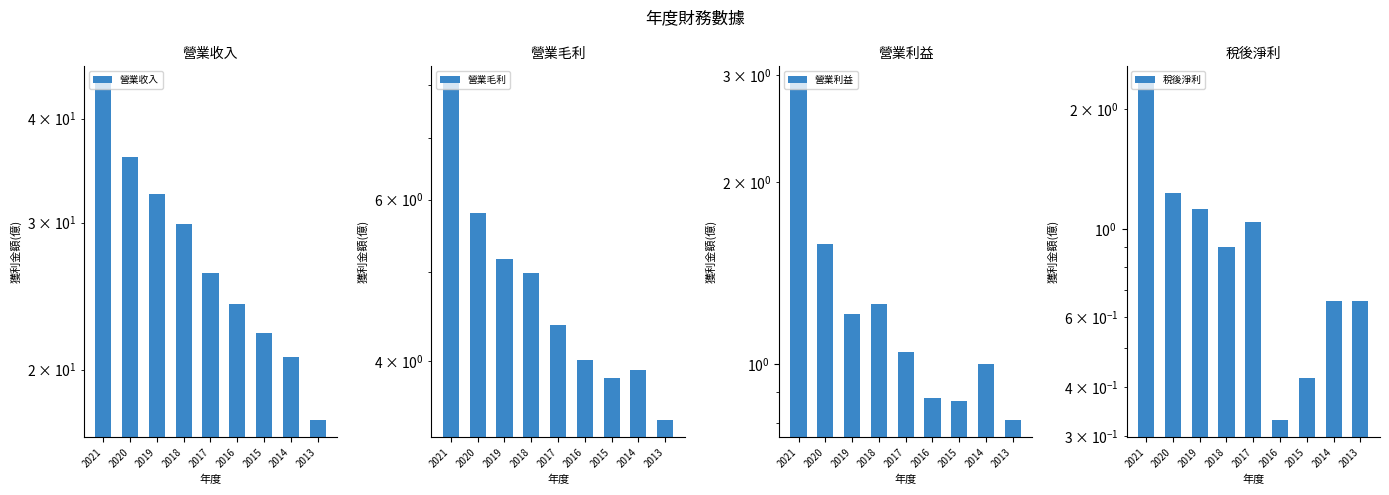

At which category is the sum across all series the highest?

2021